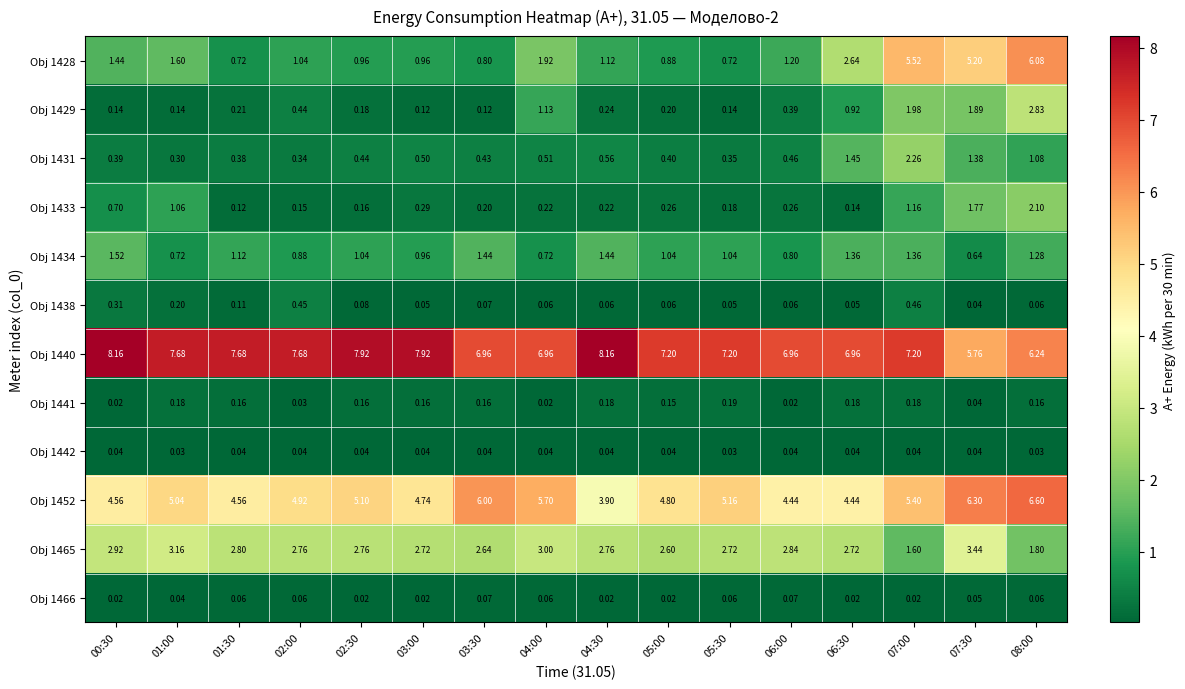

What is the total value across all series at 02:30?

18.9